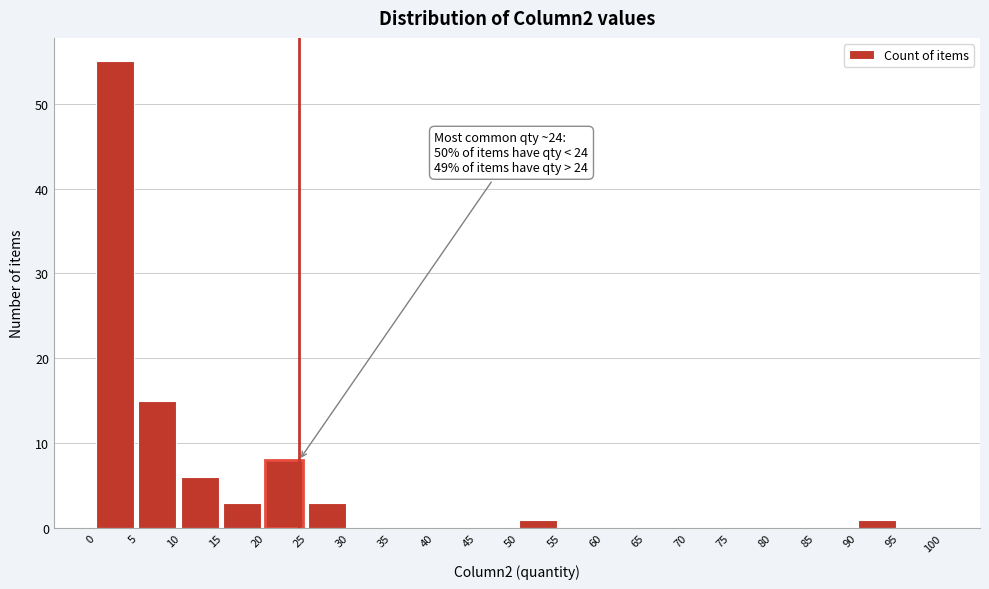

Over which range of the x-axis is the bar tallest?

0 to 5